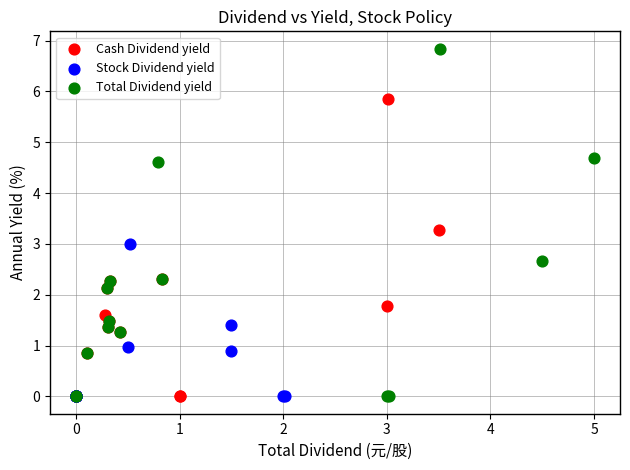

Which series contains the highest Y value?

Total Dividend yield